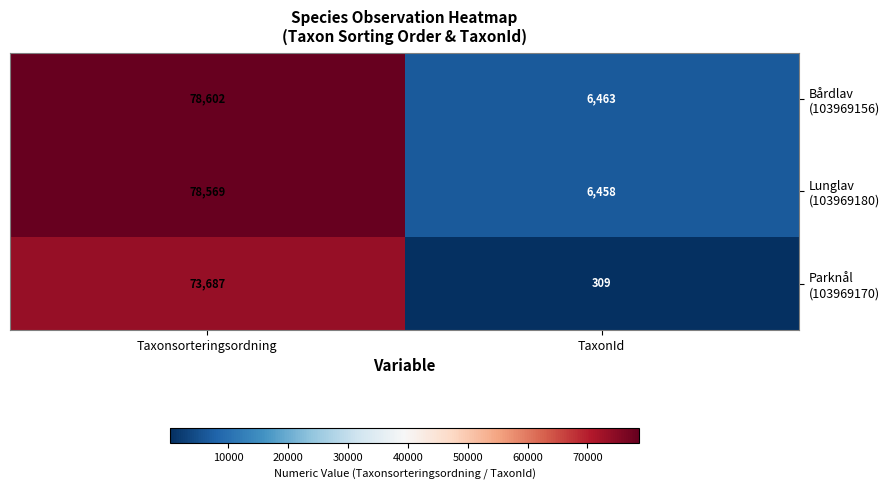

At which category does the chart reach its peak across all series?

Taxonsorteringsordning